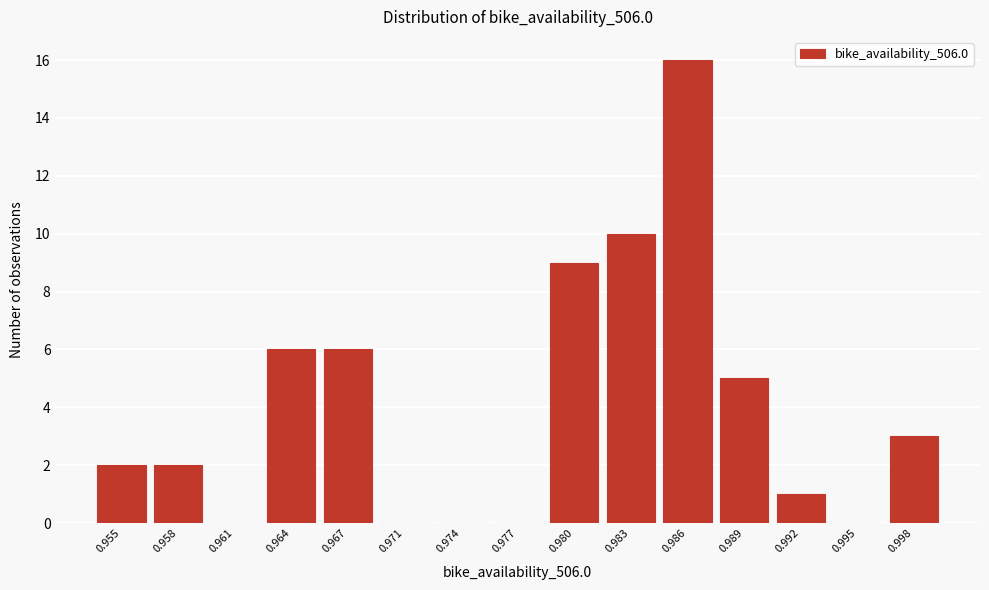

Reading right to left, transcribe all the data shown in this chart.

0.998=3	0.995=0	0.992=1	0.989=5	0.986=16	0.983=10	0.980=9	0.977=0	0.974=0	0.971=0	0.967=6	0.964=6	0.961=0	0.958=2	0.955=2